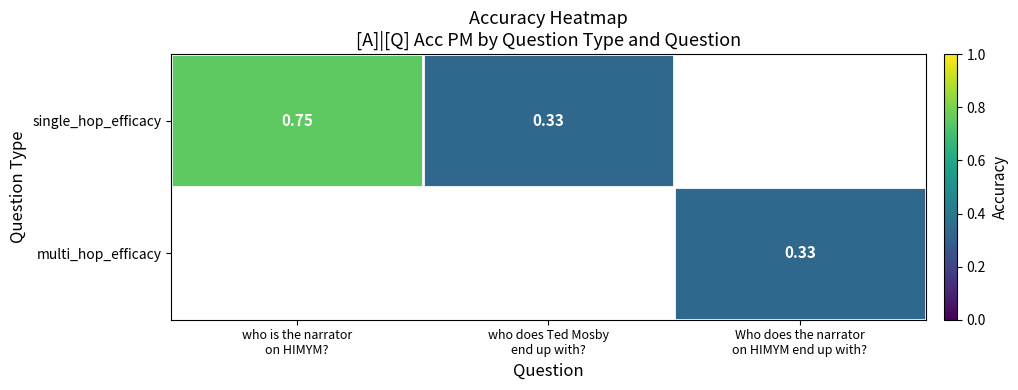

List the labels in order of single_hop_efficacy value, largest first.

who is the narrator on HIMYM?, who does Ted Mosby end up with?, Who does the narrator on HIMYM end up with?